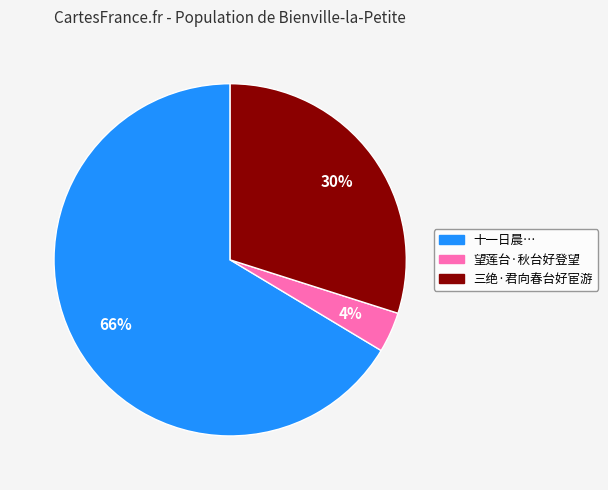

Which slice is the smallest?

望莲台·秋台好登望